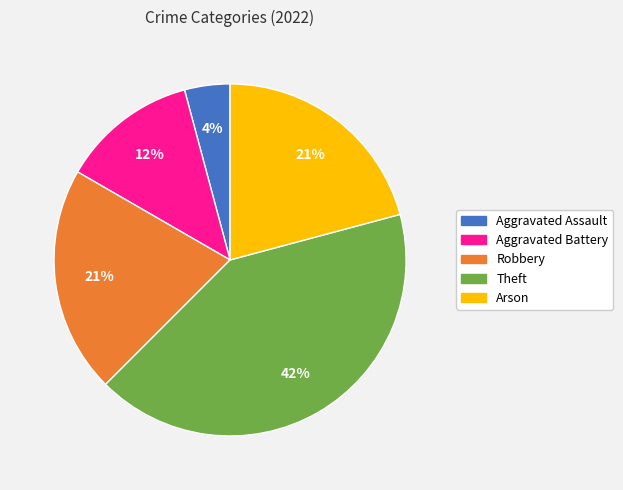

To the nearest percent, what is the average slice percentage?

20%